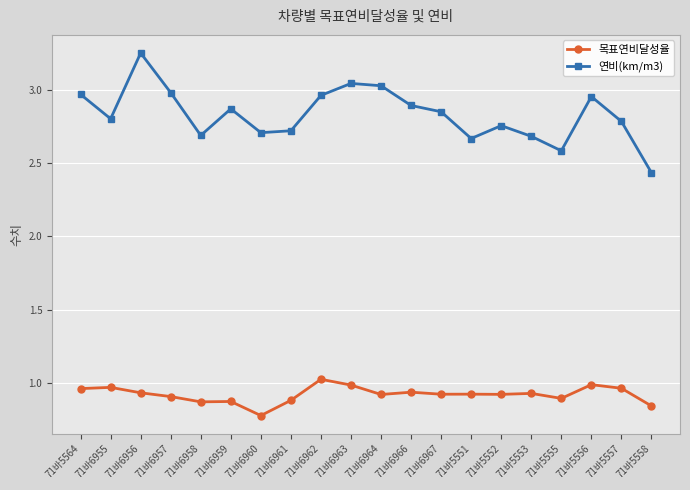

Does the chart display data point markers on the line(s)?

Yes